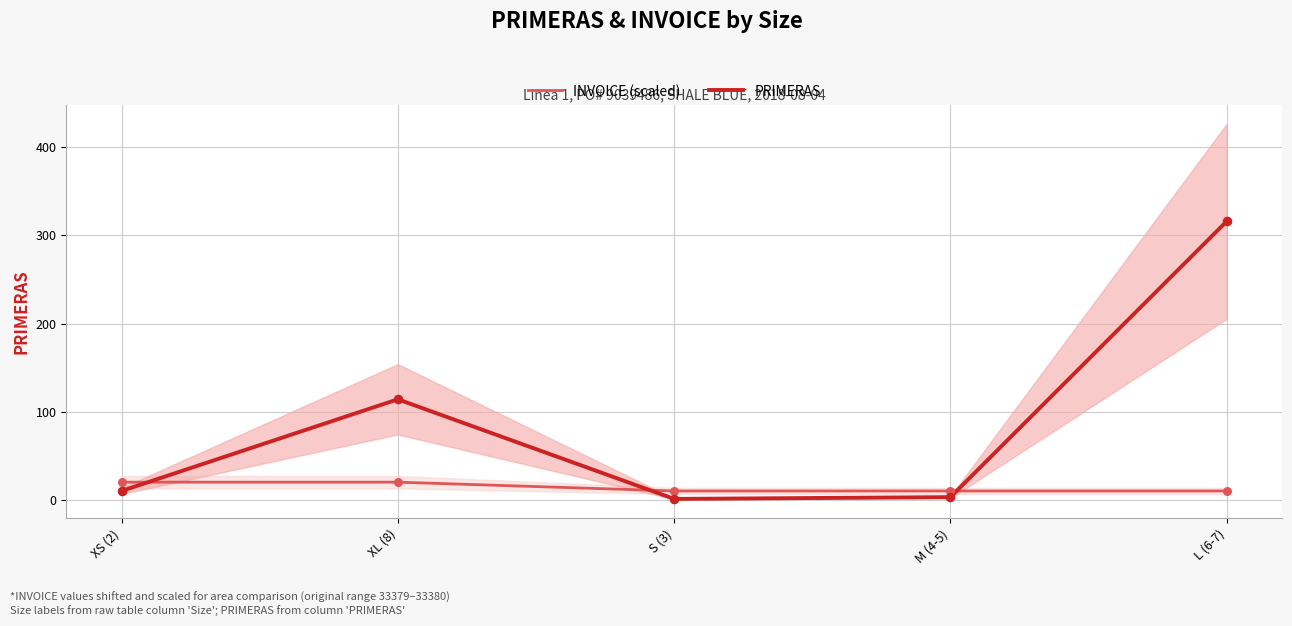

What is the total value across all series at XL (8)?

134